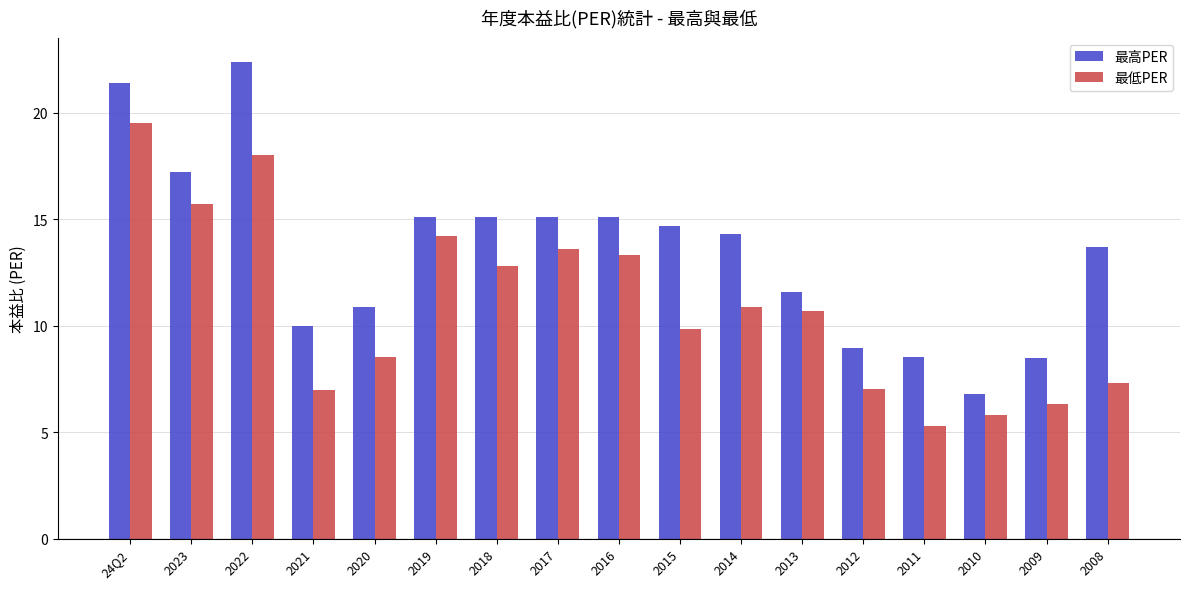

How many categories are shown in the chart?

17